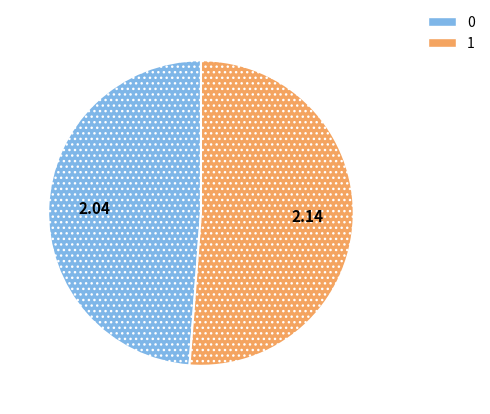

Does any single category account for the majority?

Yes